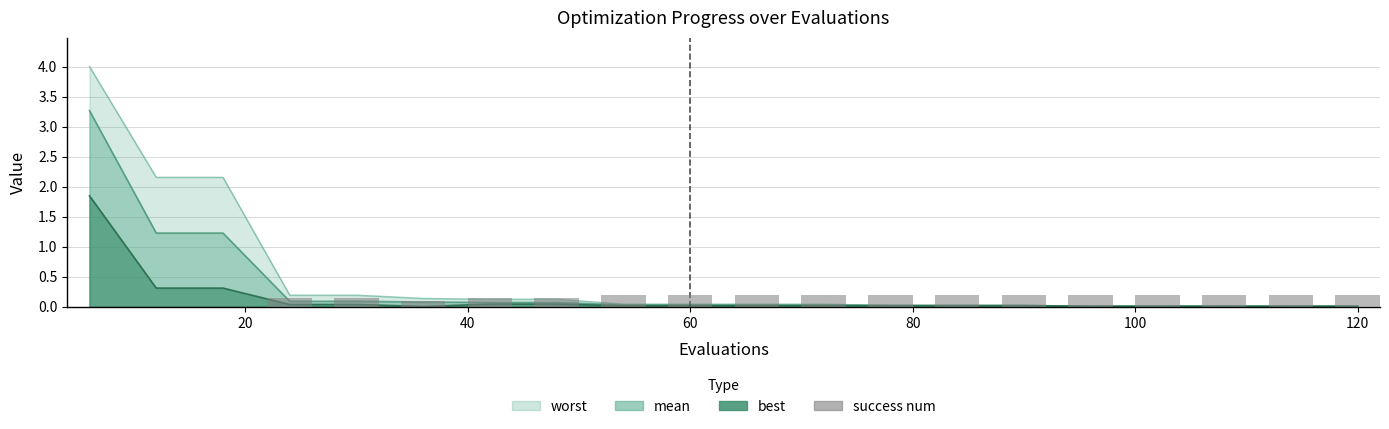

Does the chart contain any negative values?

No